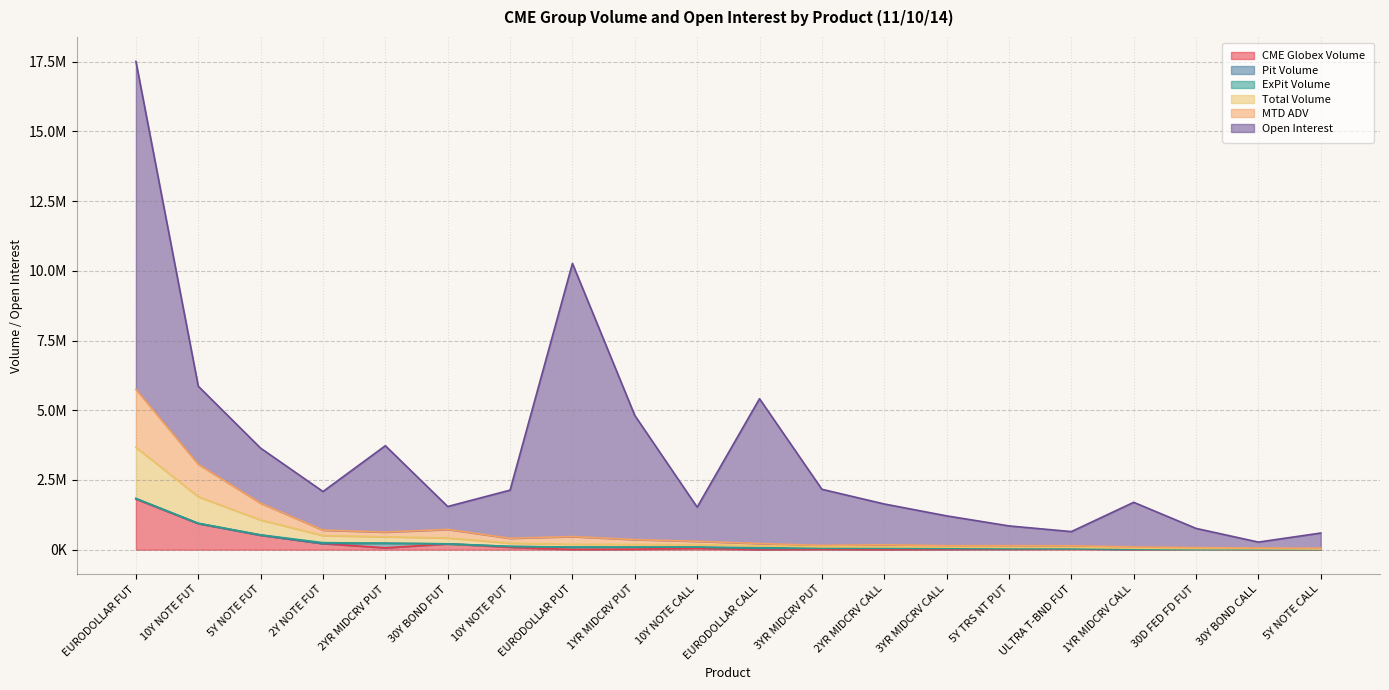

True or false: CME Globex Volume and MTD ADV cross at least once.

False